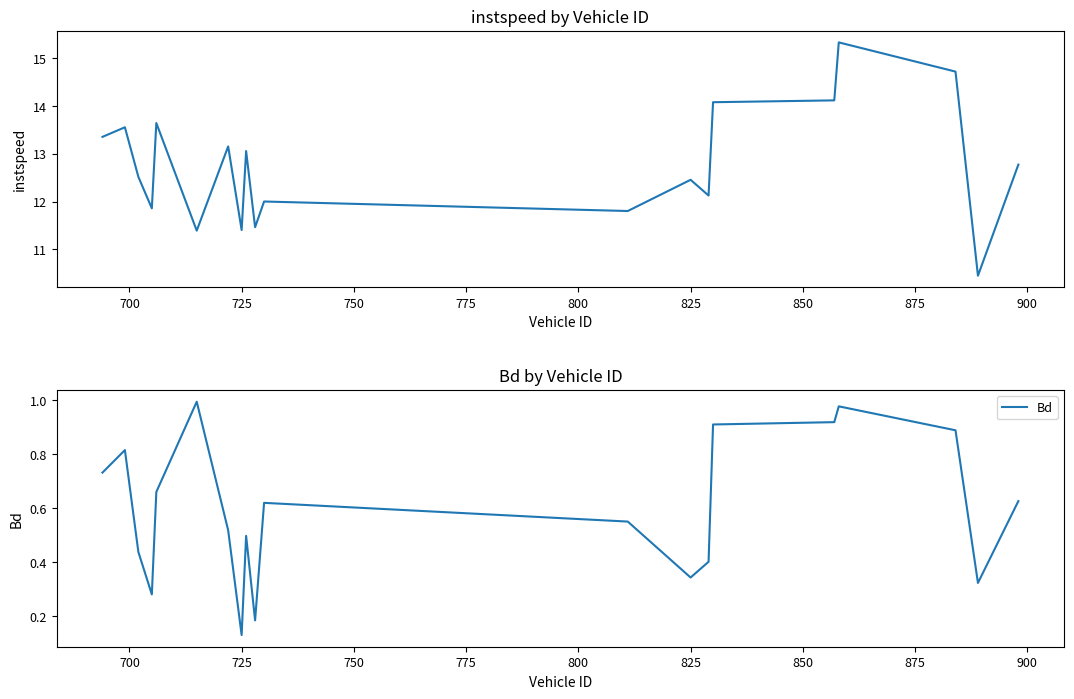

At which label is Bd closest to 0?

725